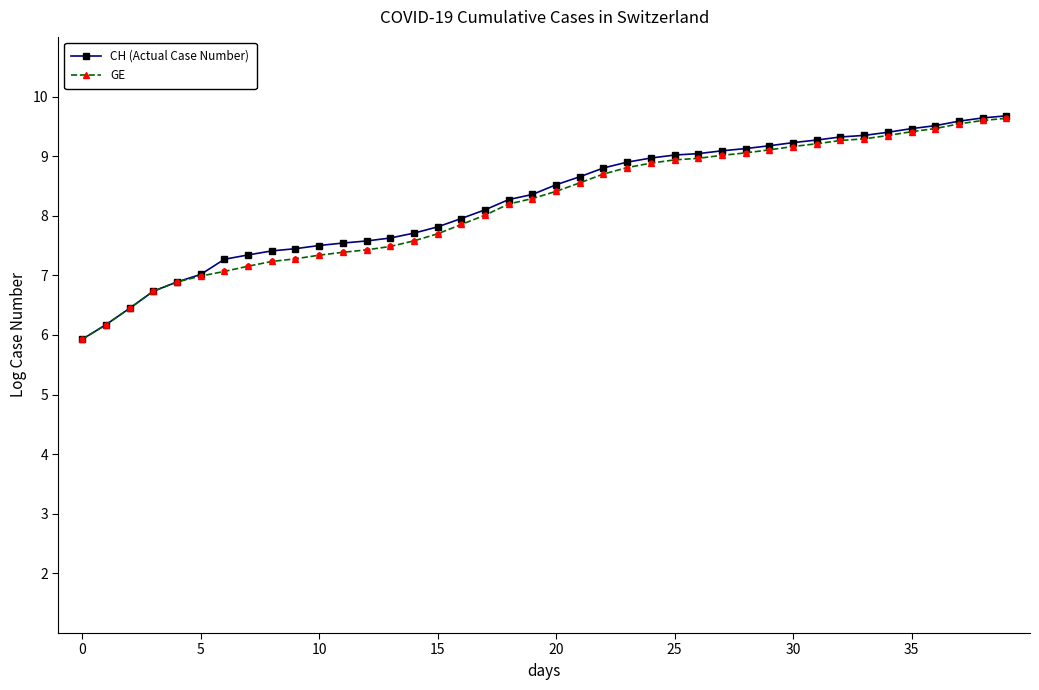

Which series has the largest range (max minus min)?

CH (Actual Case Number)